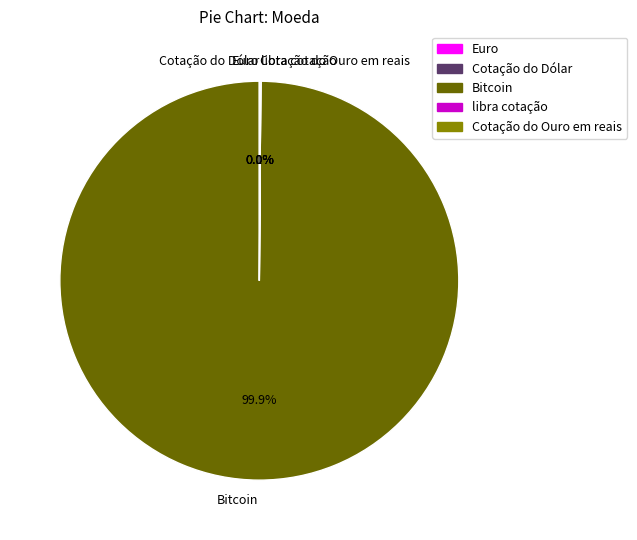

What is the largest slice in the pie chart?

Bitcoin